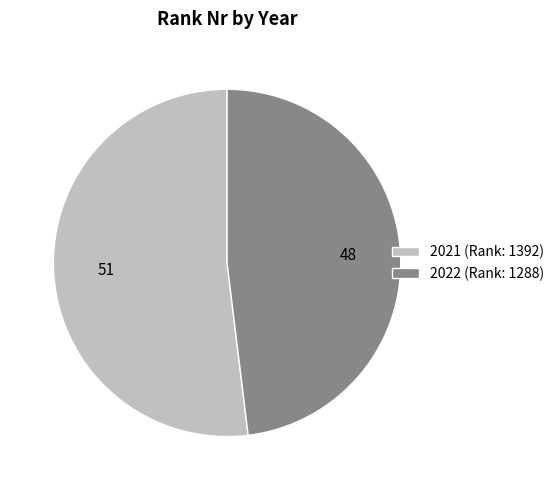

Does any single category account for the majority?

Yes